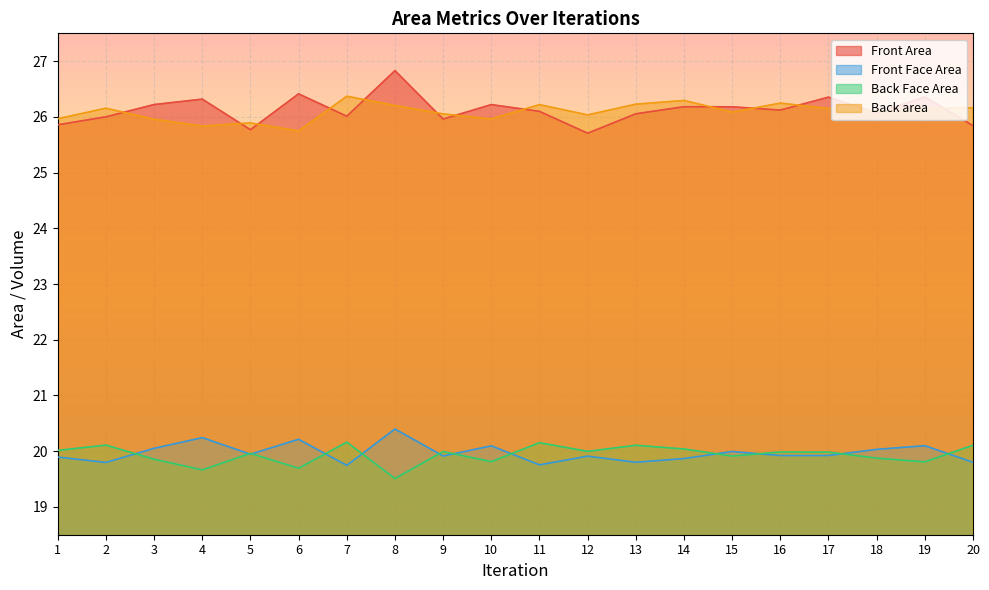

What is the minimum value for Back area?

25.7